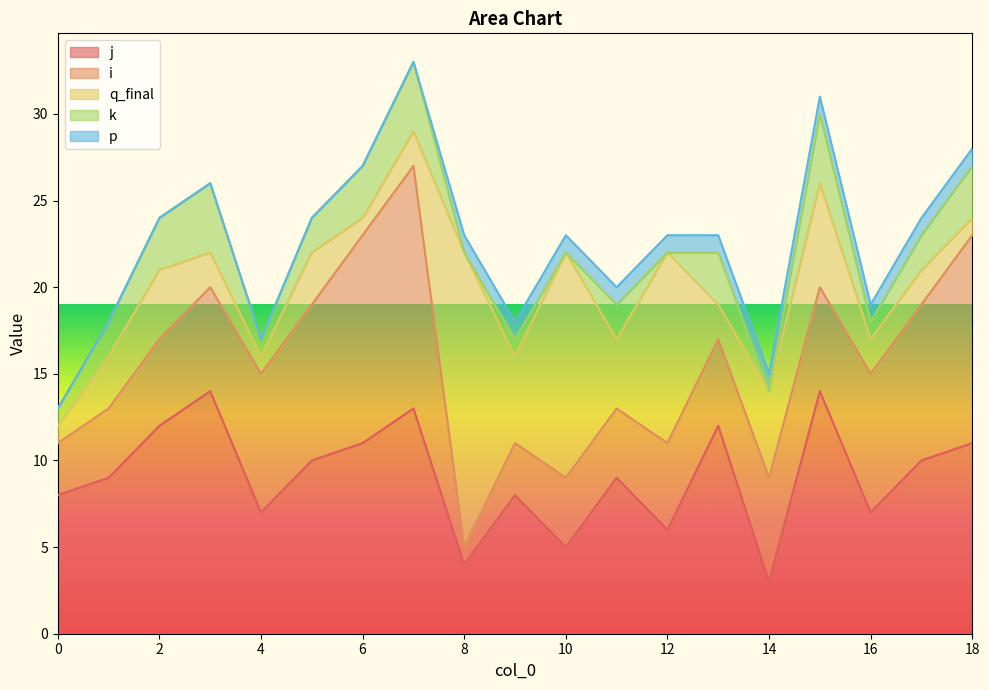

True or false: j has more than 1 points higher than both neighbors.

True